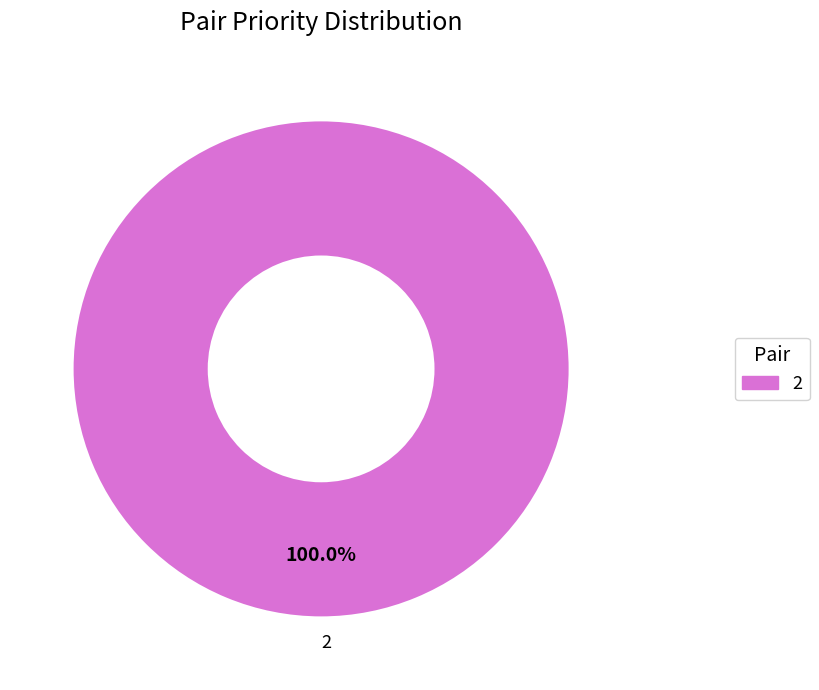

True or false: 2 accounts for 91% of the total.

False